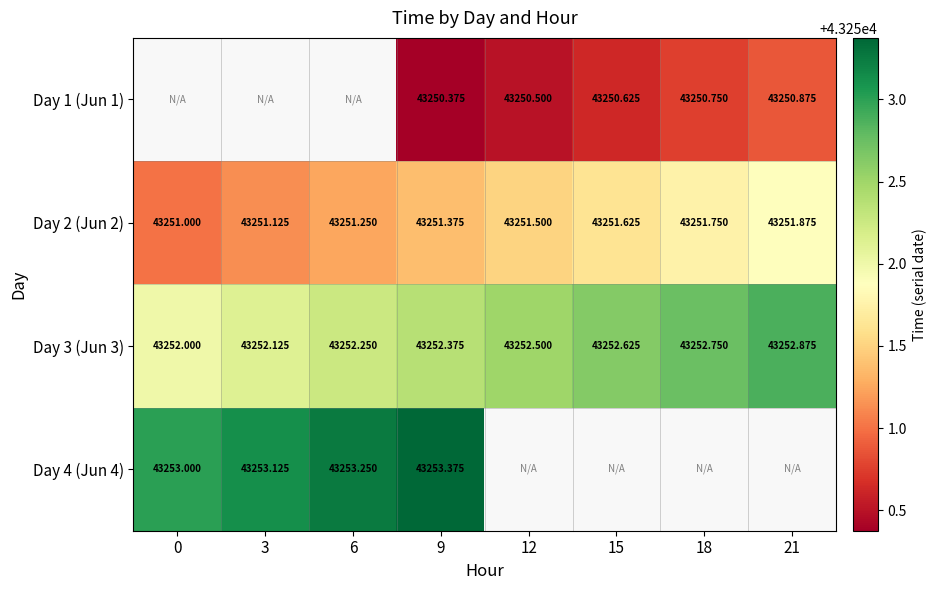

Is the value of Day 1 (Jun 1) at 15 greater than the value of Day 3 (Jun 3) at 0?

No